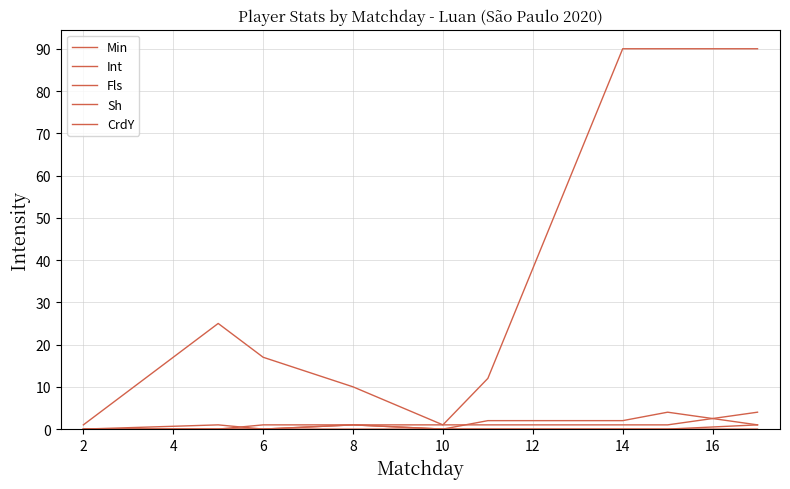

What is the difference between the second highest and minimum values in the Int series?

2